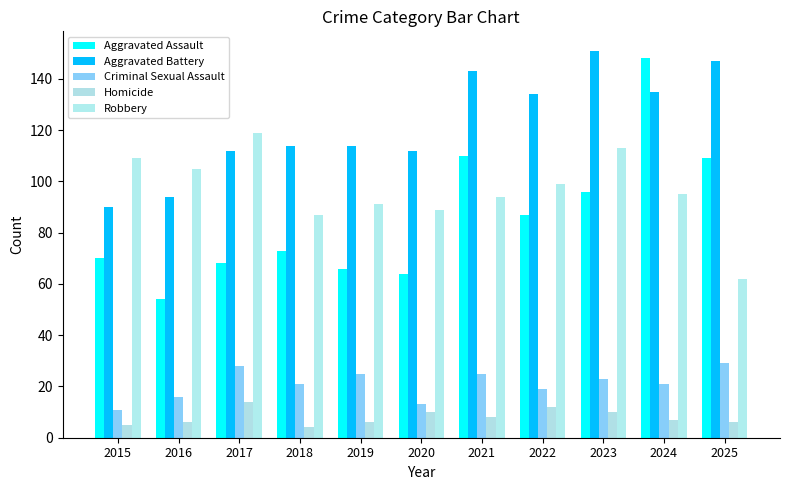

Is the value of Robbery at 2020 greater than the value of Homicide at 2015?

Yes